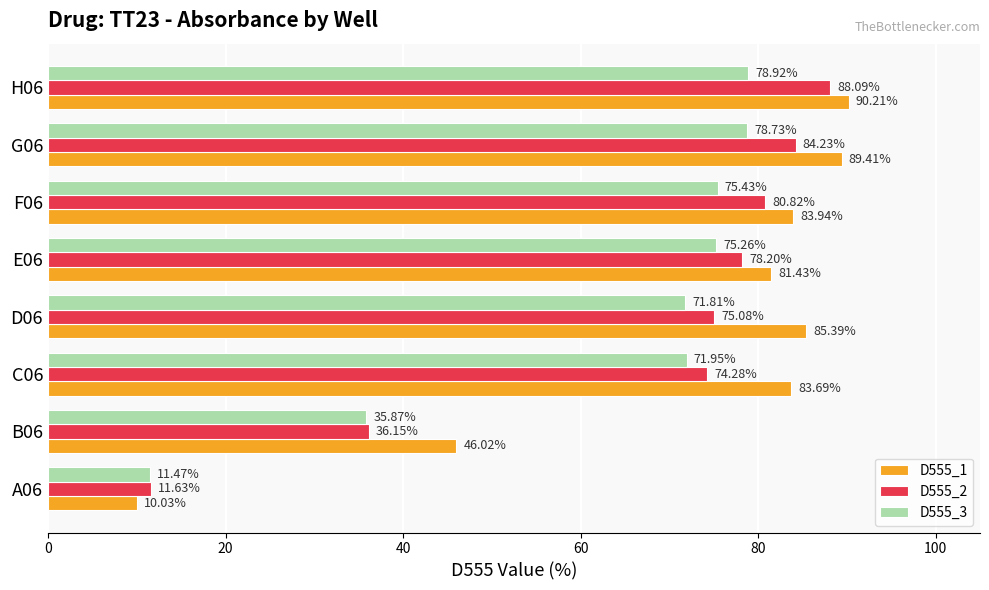

What is the average value of the D555_3 series?

62.4